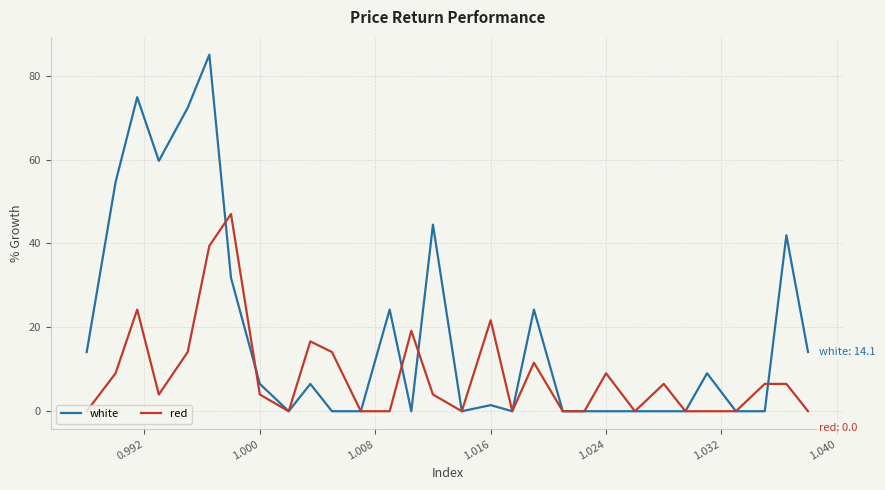

List the series in order of their peak value, highest first.

white, red